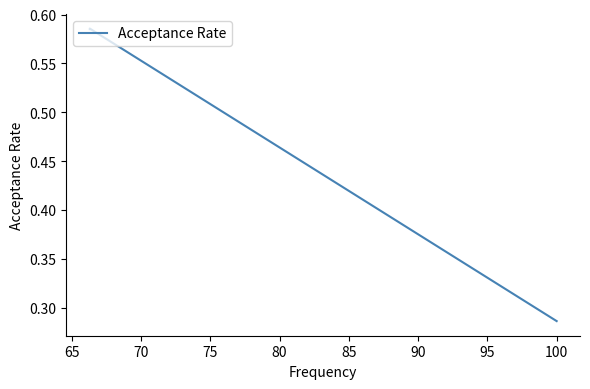

What is the value of the 3rd point from the left?

0.6